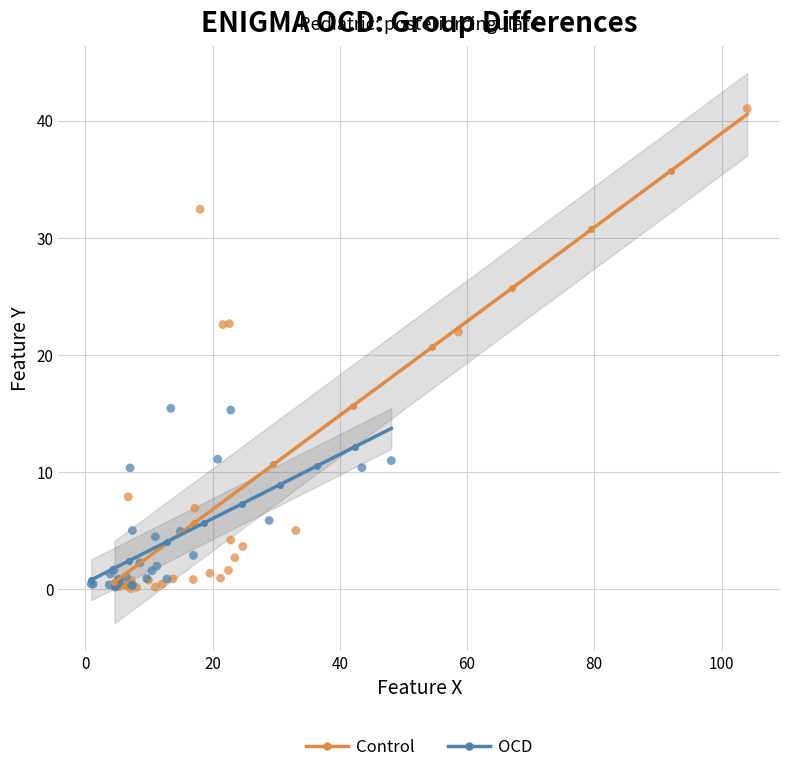

Which series contains the highest Y value?

Control